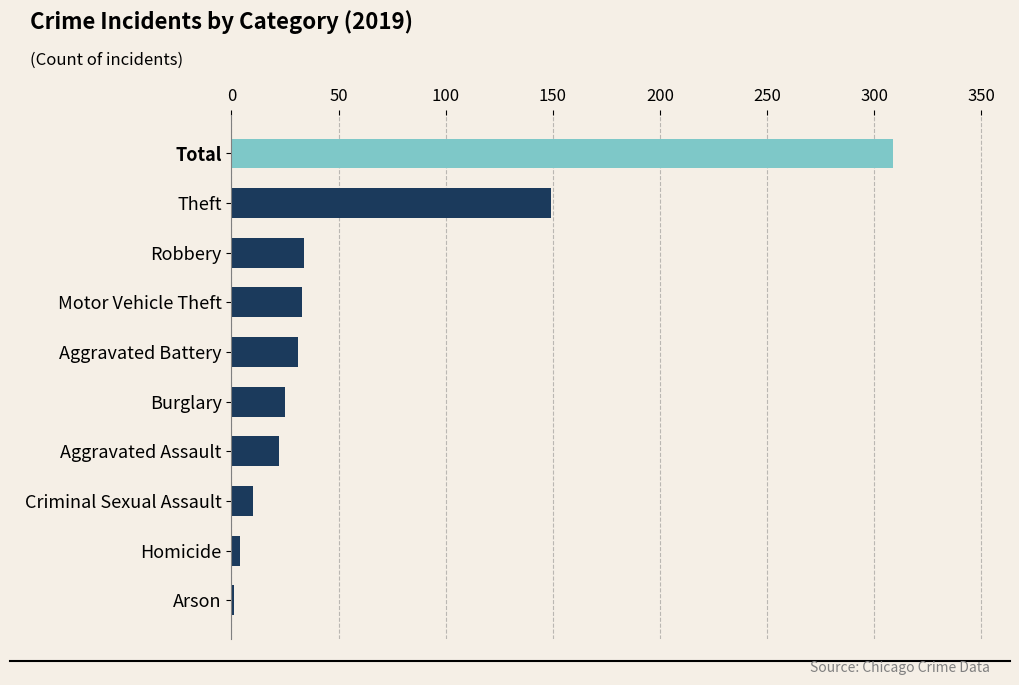

Which category has the highest value across all series?

Total